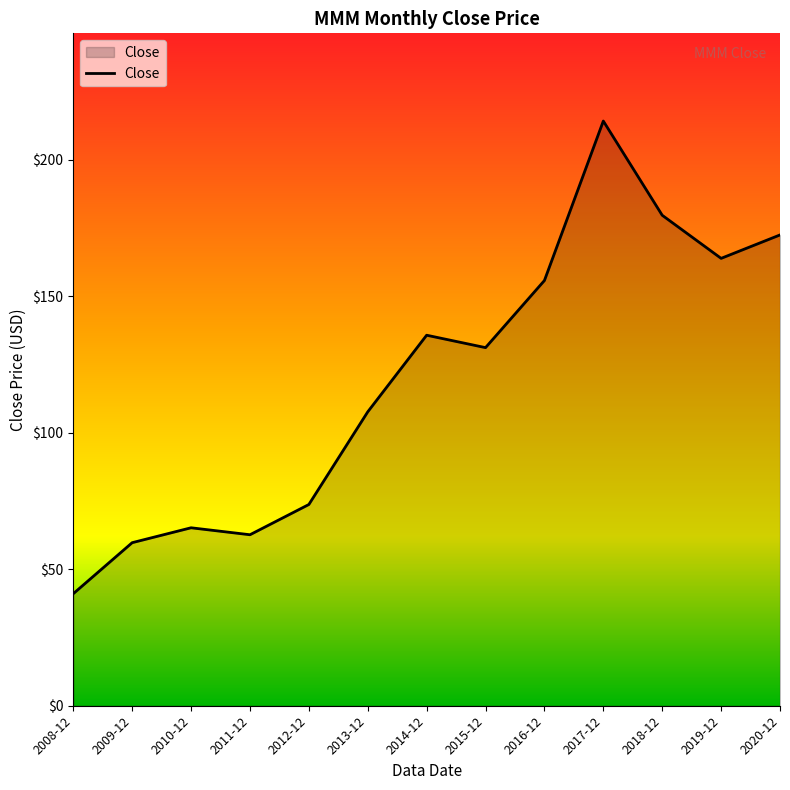

List the labels in order of value, largest first.

2017-12, 2018-12, 2020-12, 2019-12, 2016-12, 2014-12, 2015-12, 2013-12, 2012-12, 2010-12, 2011-12, 2009-12, 2008-12